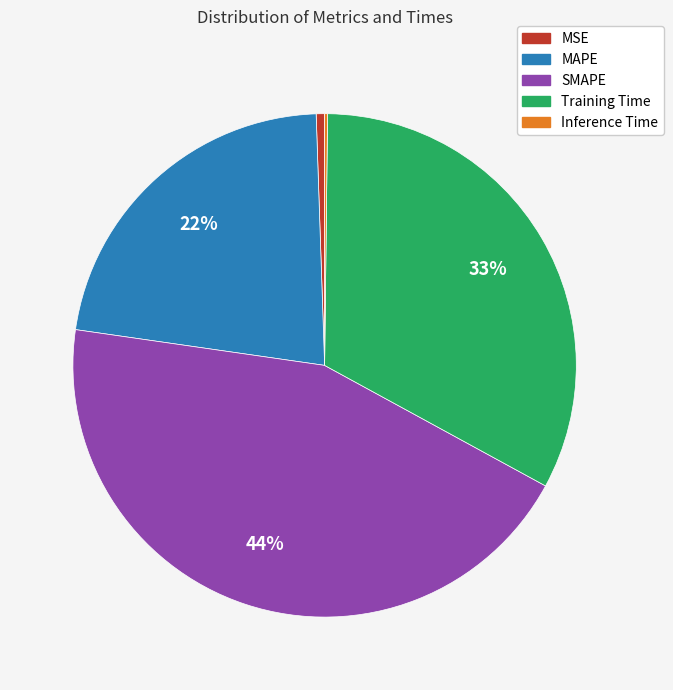

True or false: MAPE accounts for 22% of the total.

True